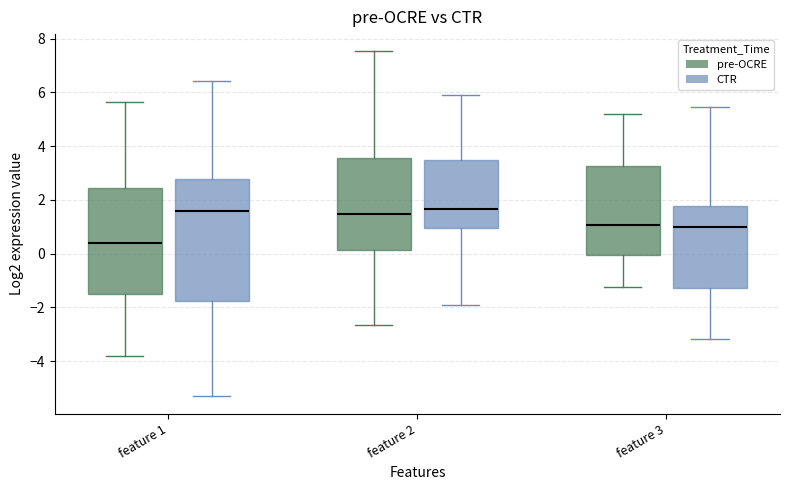

Which box is the tallest, from its lower edge to its upper edge?

feature 1 (CTR)